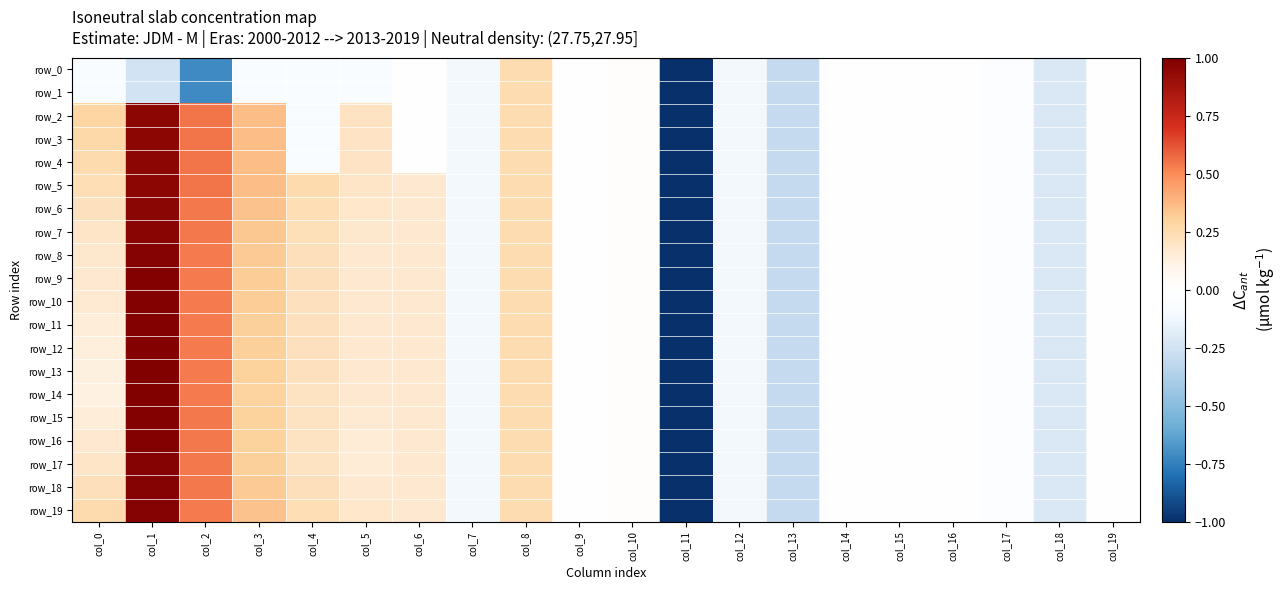

Rank the categories by row_16 value from lowest to highest.

col_11, col_13, col_18, col_7, col_12, col_17, col_15, col_19, col_16, col_14, col_9, col_10, col_5, col_0, col_6, col_4, col_8, col_3, col_2, col_1